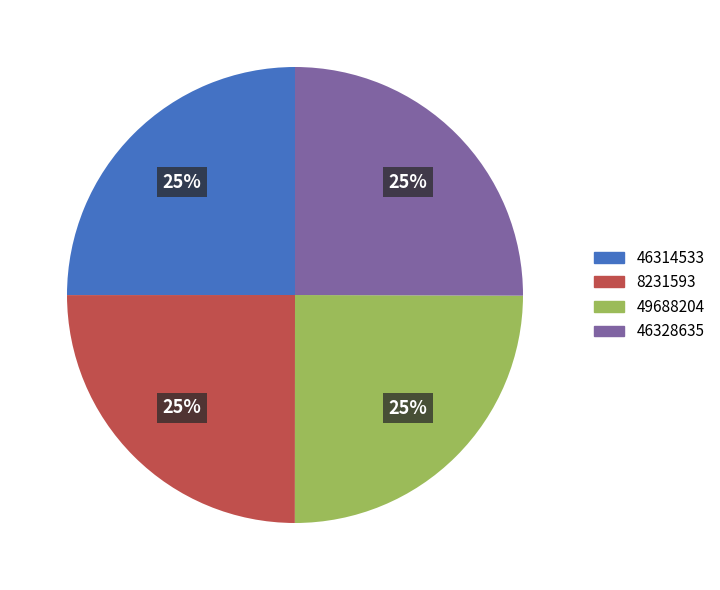

To the nearest percent, what portion does 46314533 represent?

25%